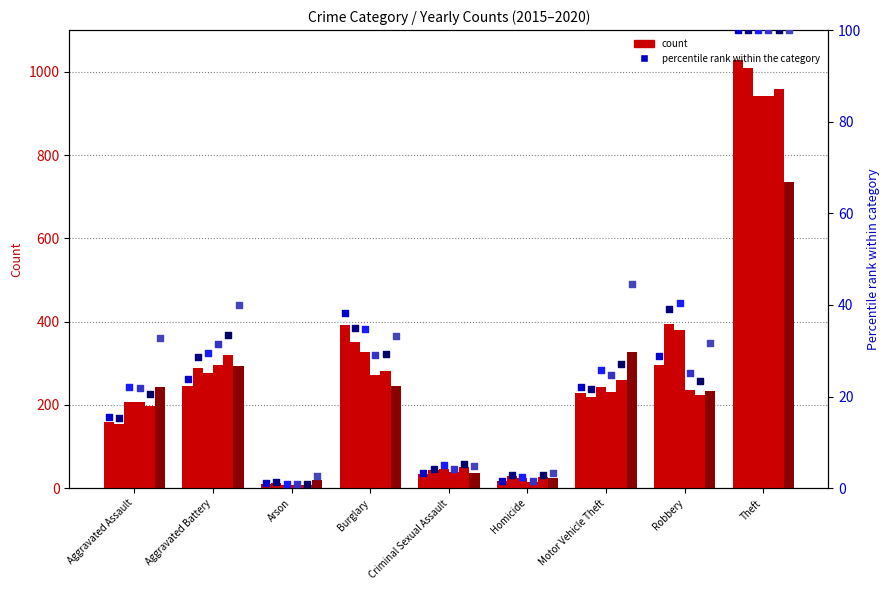

What is the total value across all series at Robbery?

188.7